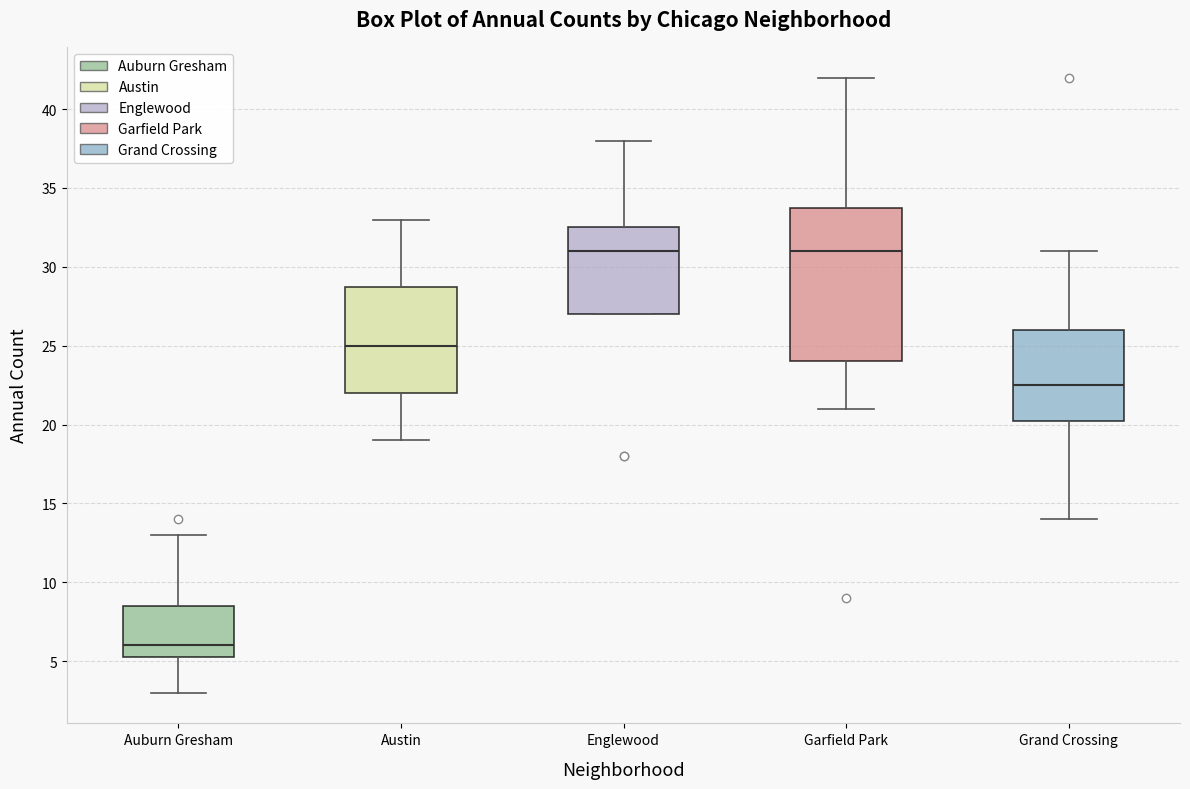

Reading left to right, transcribe this box plot: for each box, give where its median line is, the range the box spans, and where its two whiskers end, as read against the y-axis. The values are not printed on the chart, so give them approximately, as read against the axis.

Auburn Gresham: median 6.0, box 5.5 to 8.5, whiskers 3.0 to 13.0
Austin: median 25.0, box 22.0 to 29.0, whiskers 19.0 to 33.0
Englewood: median 31.0, box 27.0 to 32.5, whiskers 27.0 to 38.0
Garfield Park: median 31.0, box 24.0 to 34.0, whiskers 21.0 to 42.0
Grand Crossing: median 22.5, box 20.5 to 26.0, whiskers 14.0 to 31.0